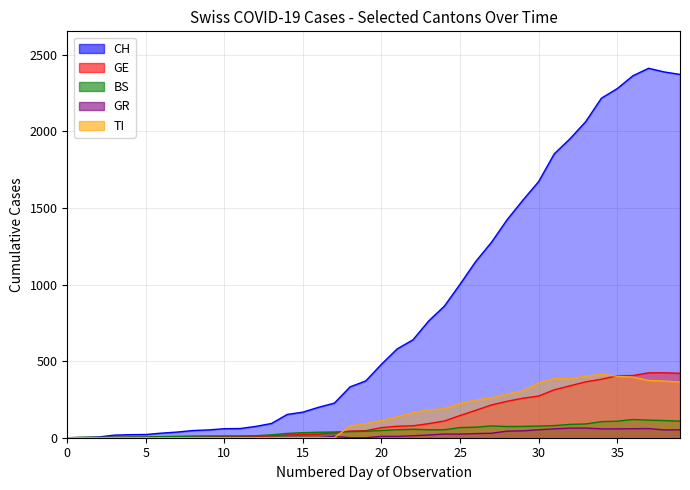

After their last crossing, which series has the higher values: TI or GE?

GE